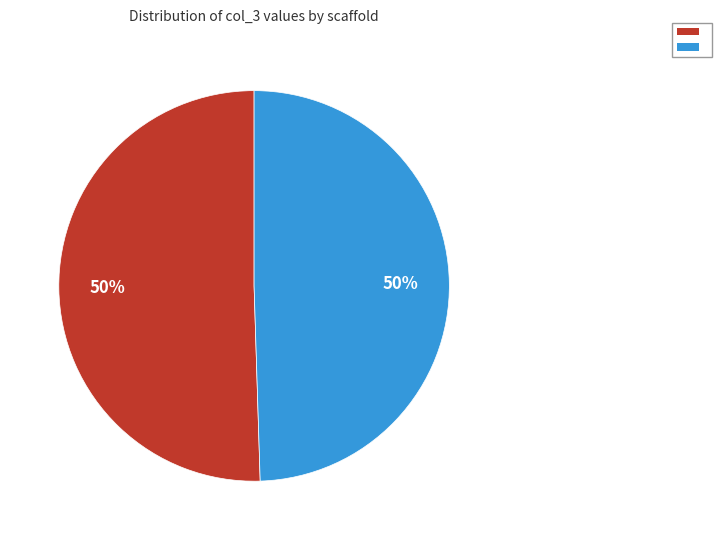

To the nearest percent, what is the average slice percentage?

50%